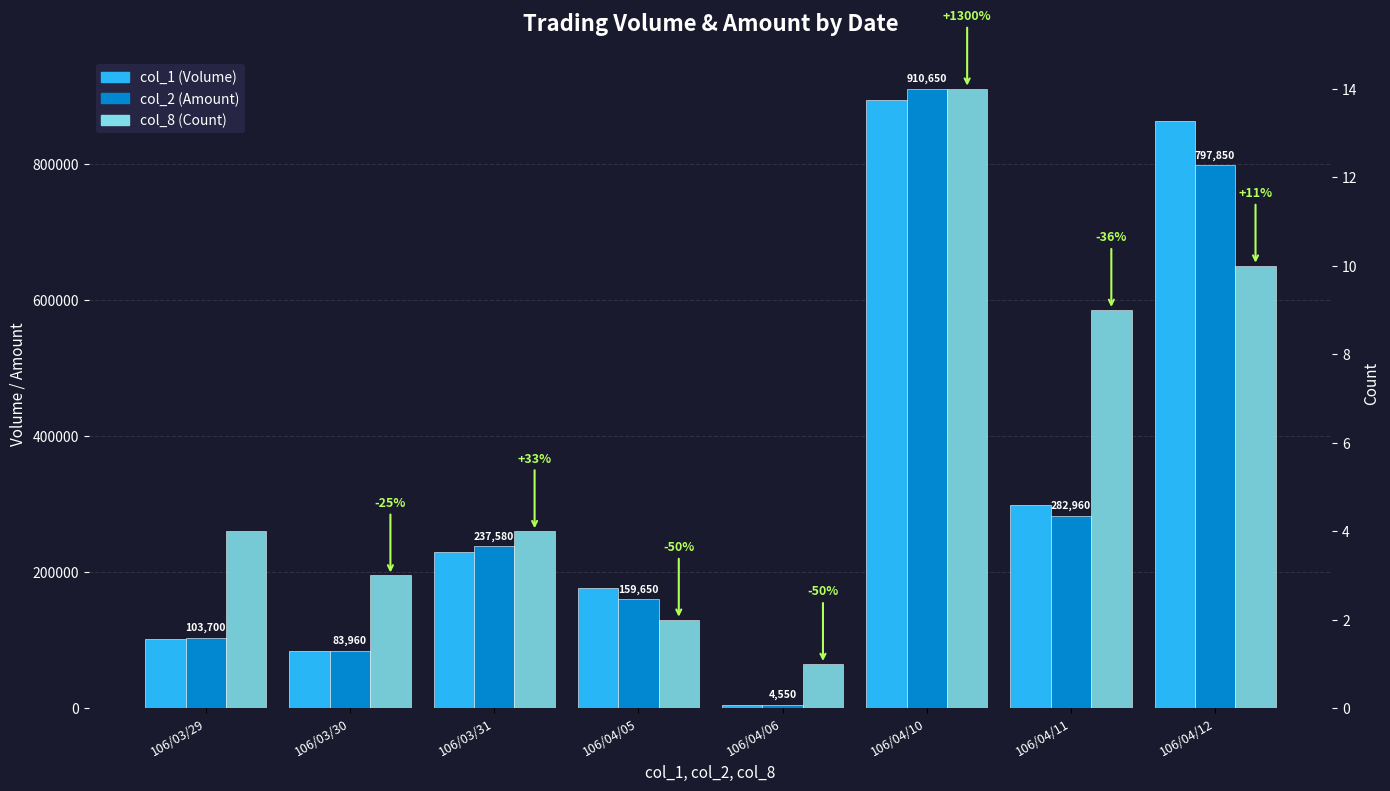

Reading left to right, transcribe all the data shown in this chart.

col_1 (Volume): 102000	84000	230000	177000	5000	894000	299000	863000
col_2 (Amount): 103700	83960	237580	159650	4550	910650	282960	797850
col_8 (Count): 4	3	4	2	1	14	9	10